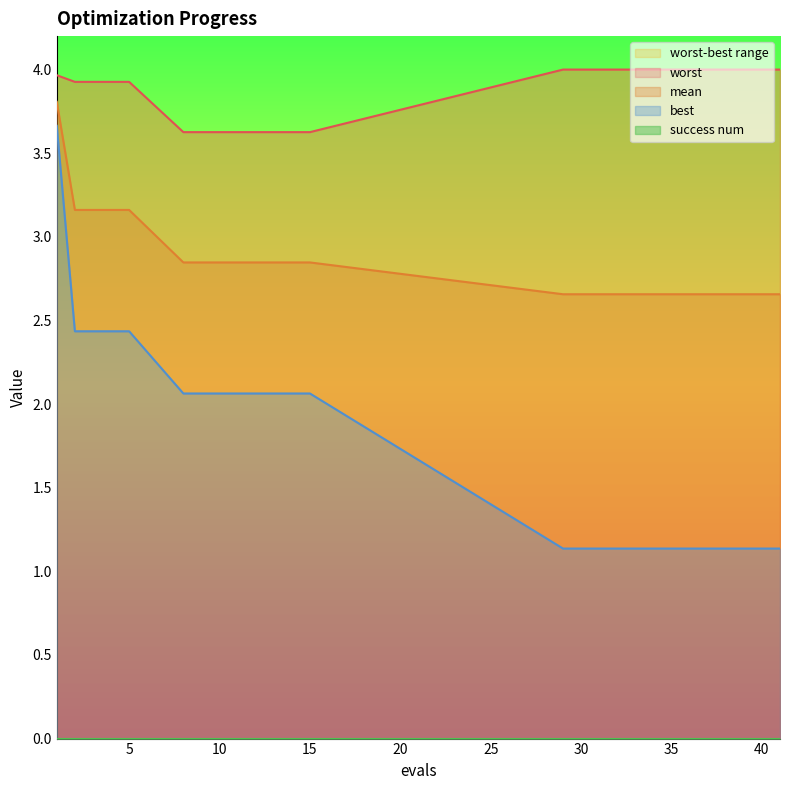

What is the total value across all series at 40?

7.8